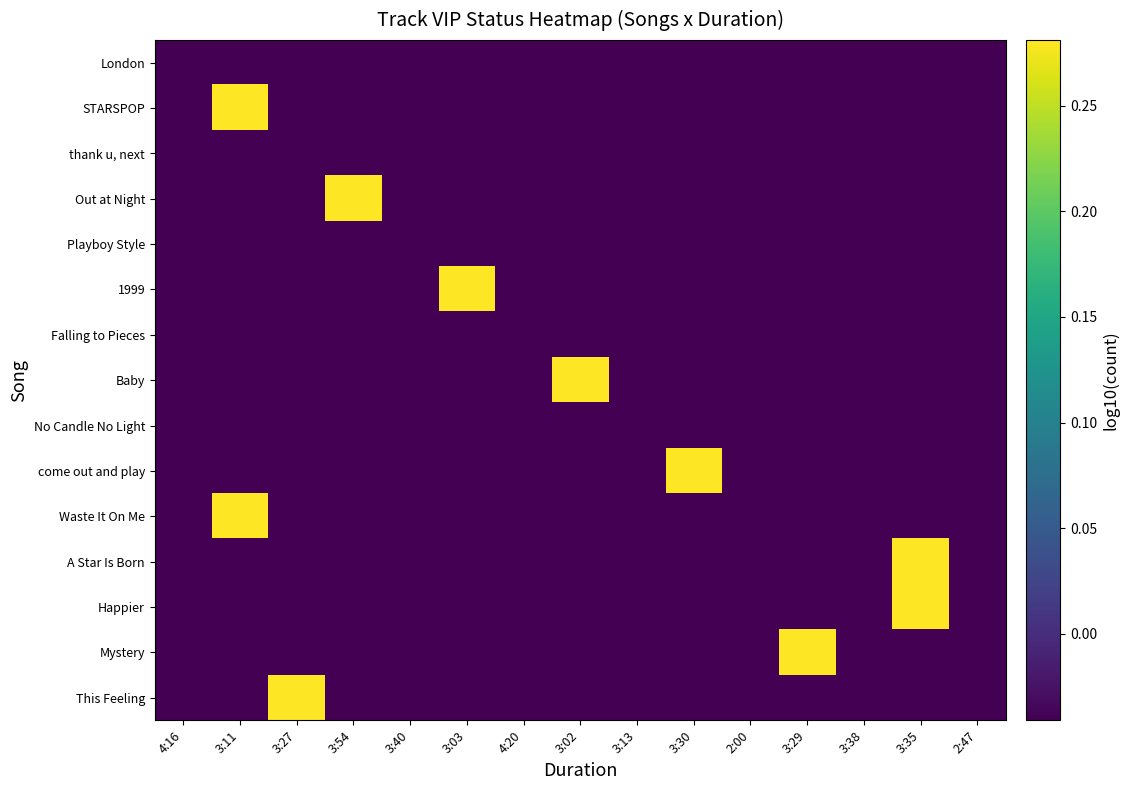

At which category is the sum across all series the highest?

3:11